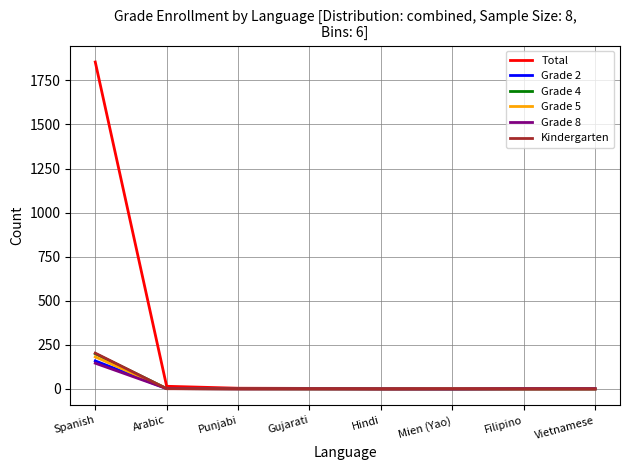

Which series has the widest spread of values?

Total